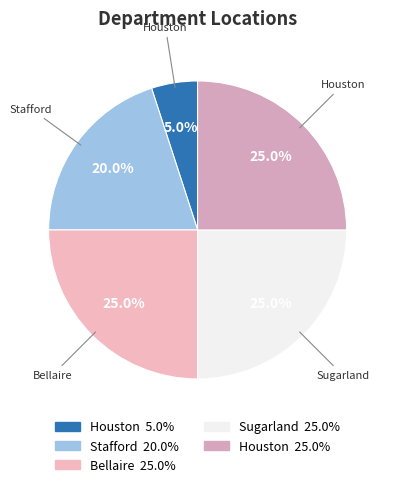

How many slices are in this pie chart?

5